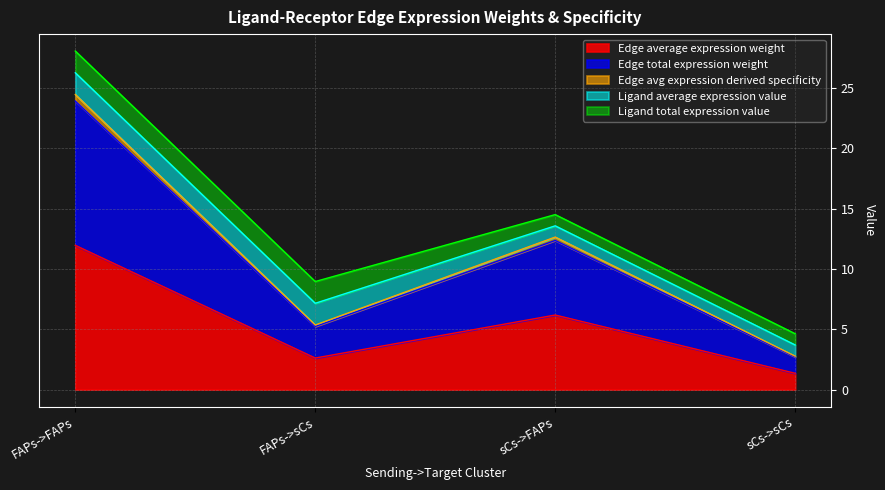

How many interior local valleys does the Edge average expression weight series have?

1